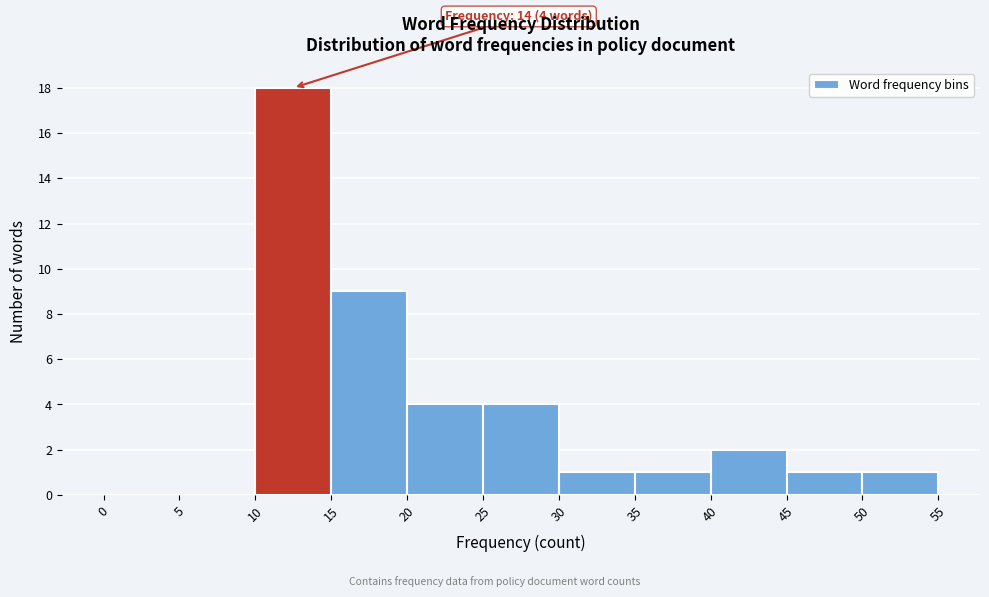

Over which range of the x-axis is the bar tallest?

10 to 15